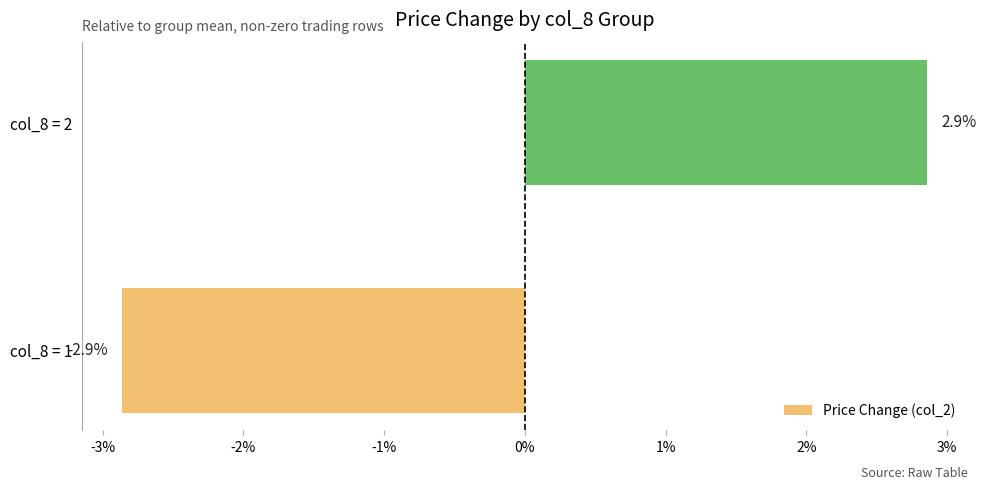

Count the number of values greater than 0.

1